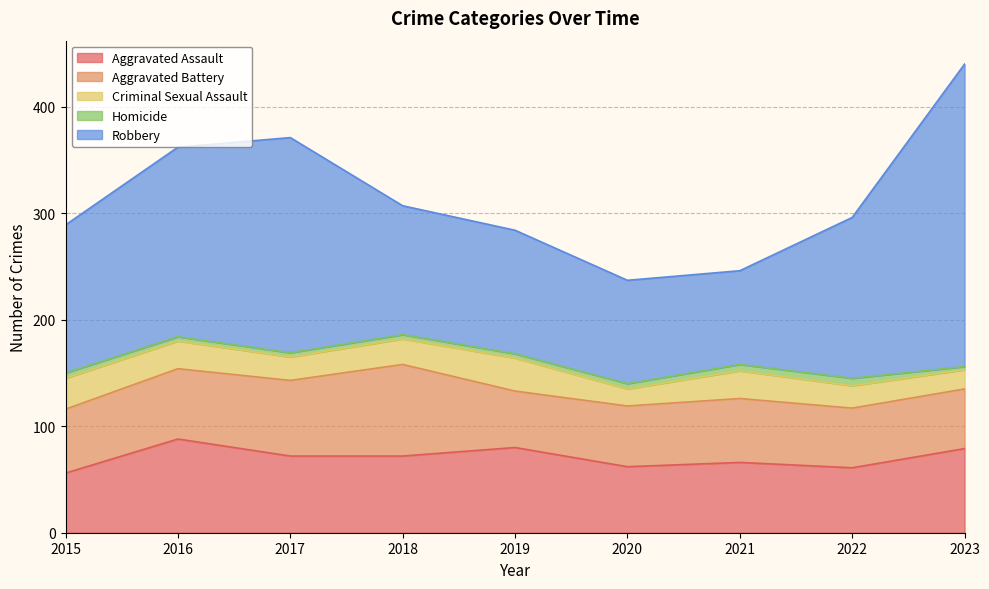

At how many categories does at least one series exceed 98?

7